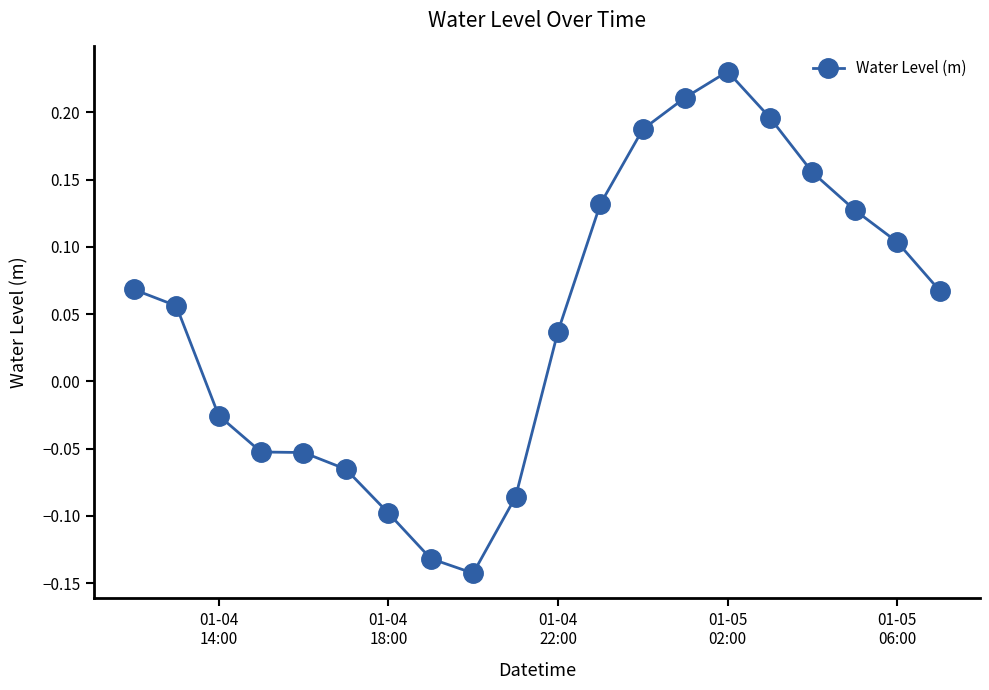

What is the sum of all values?

0.9